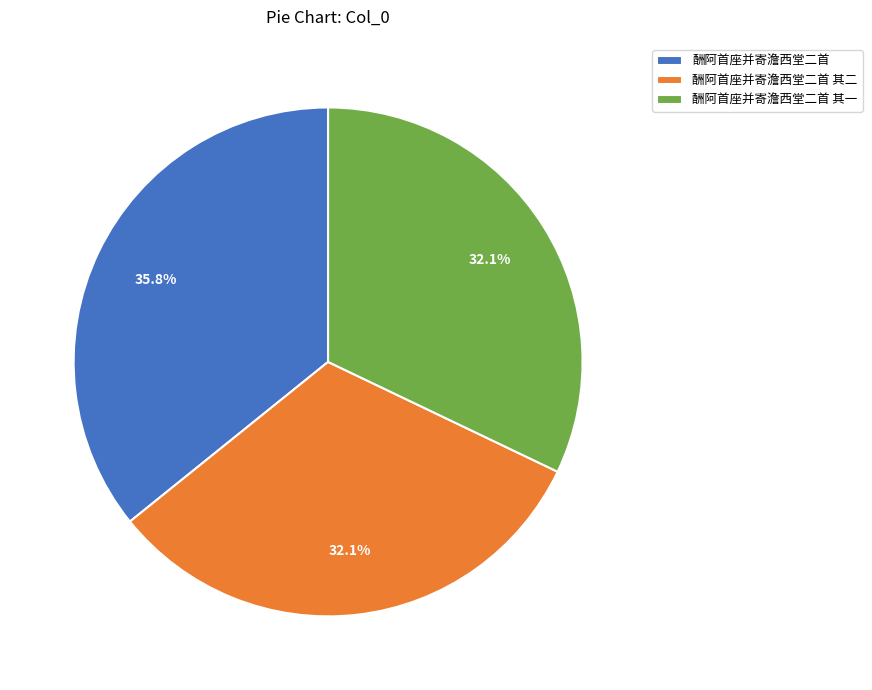

Which slice is the largest?

酬阿首座并寄澹西堂二首